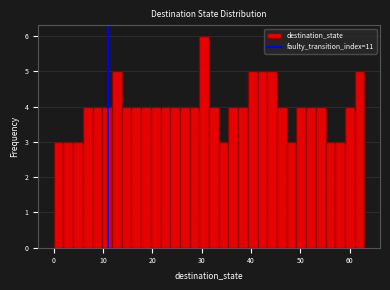

Around what value on the x-axis is the tallest bar? Give the approximate position of its centre, as read against the axis.

31